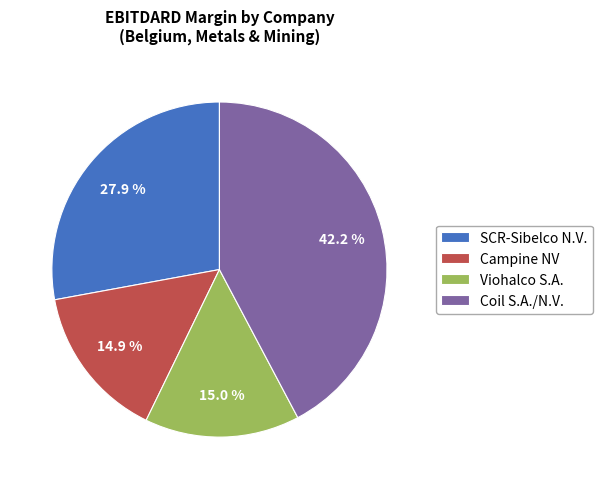

Is there any slice that represents more than half of the pie?

No